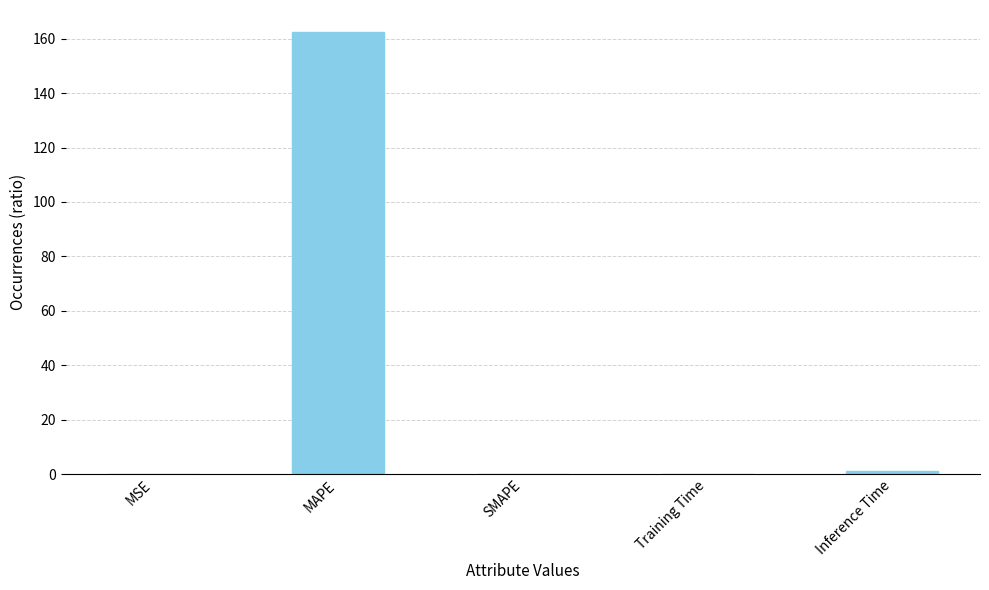

The value at MAPE is 76.7. True or false?

False